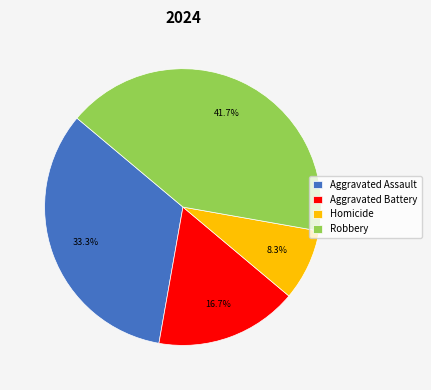

To the nearest percent, what percentage of the pie is Aggravated Assault?

33%